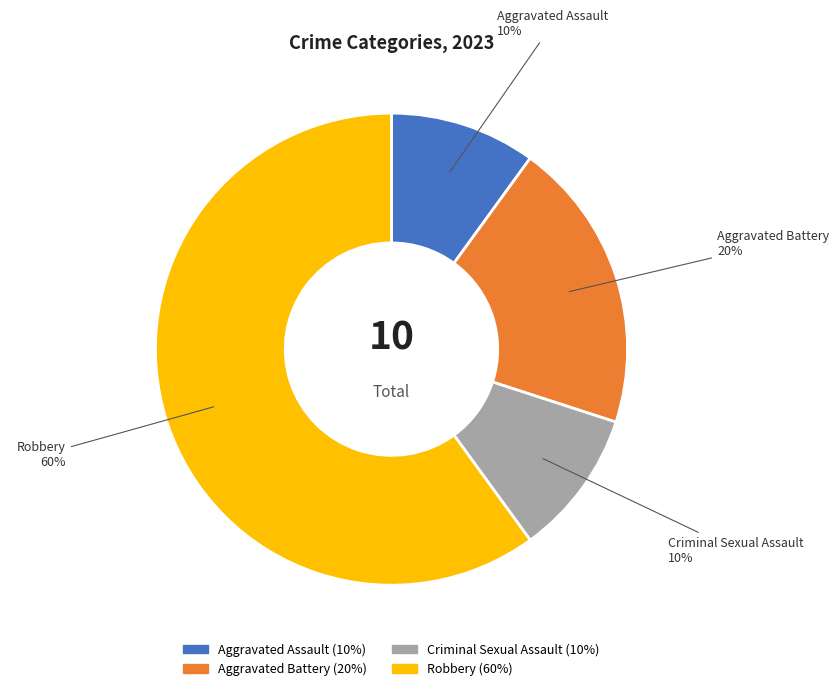

Combined, do Criminal Sexual Assault and Robbery account for over 50%?

Yes